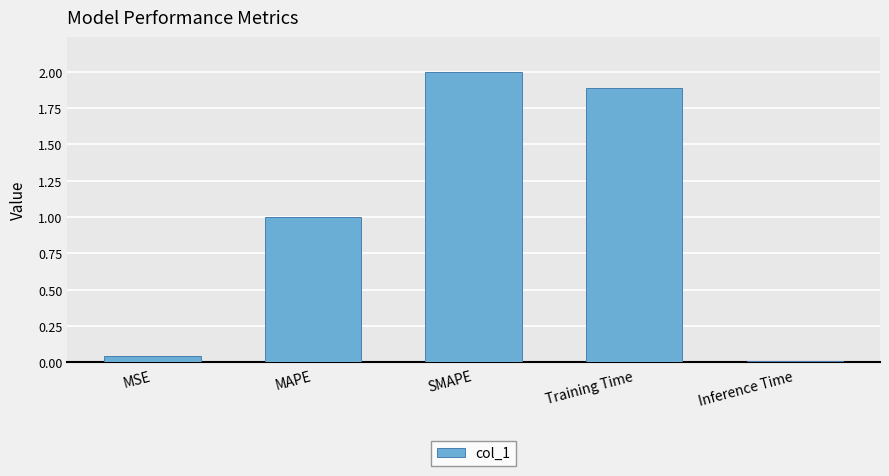

What is the difference between the maximum and minimum values?

2.0